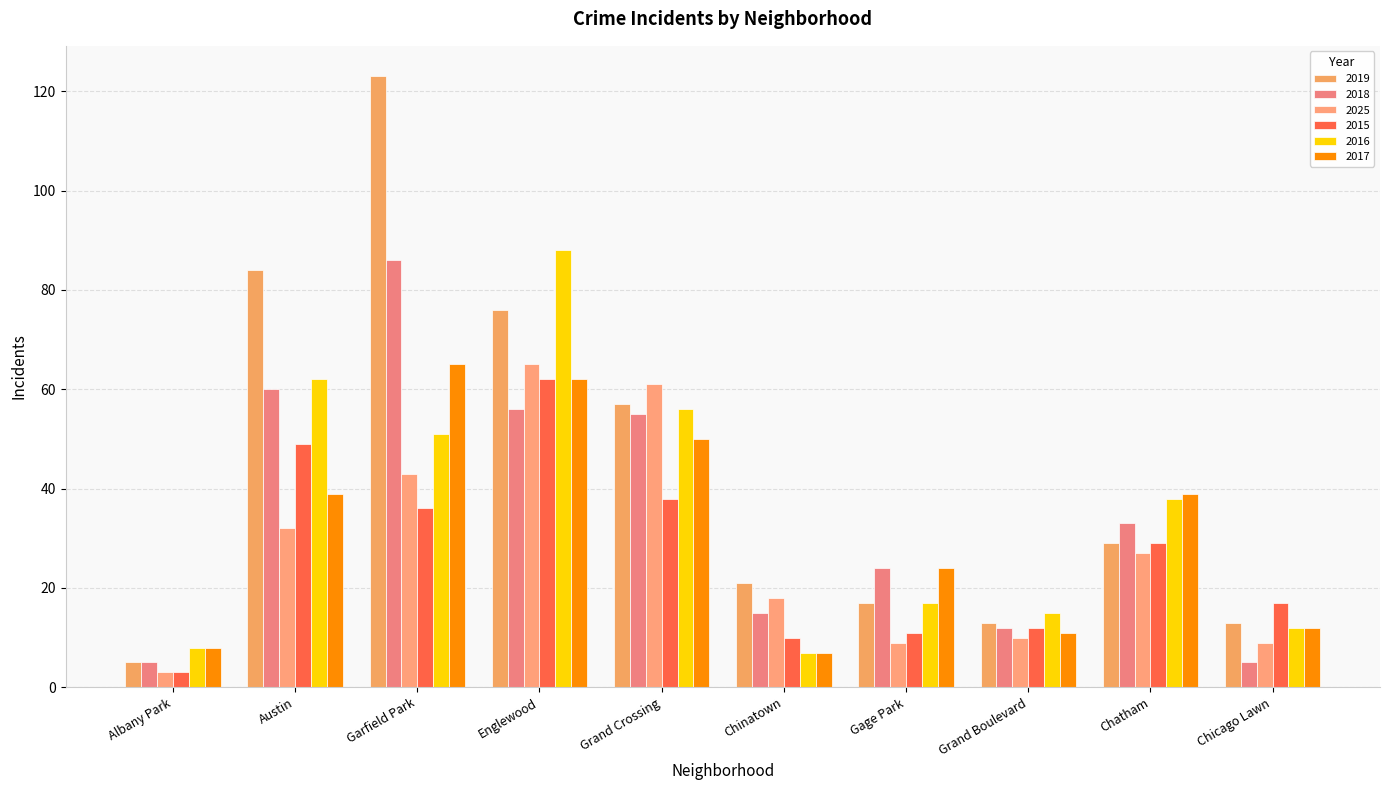

How many bars are there in each group?

6